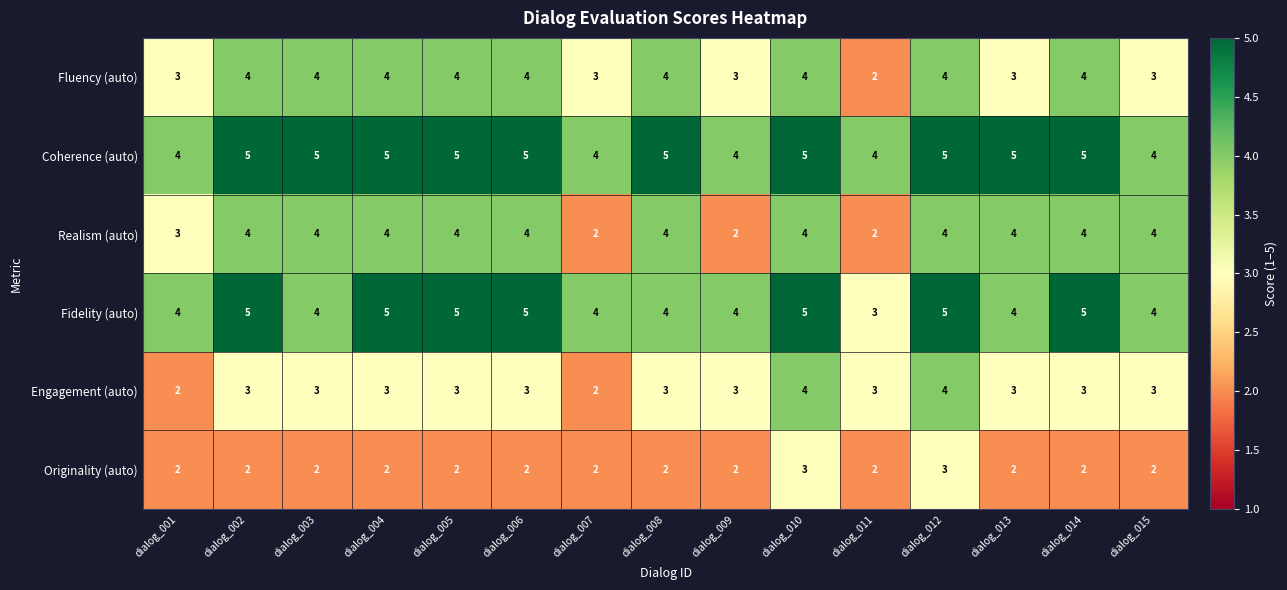

What is the average value of the Fidelity (auto) series?

4